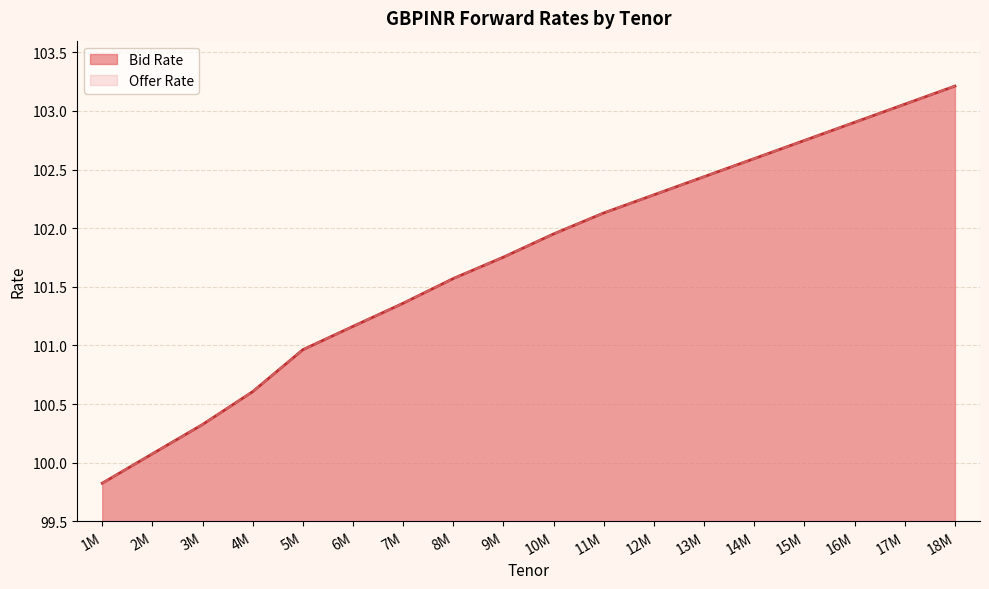

Where does the Bid Rate series first go above 101?

6M